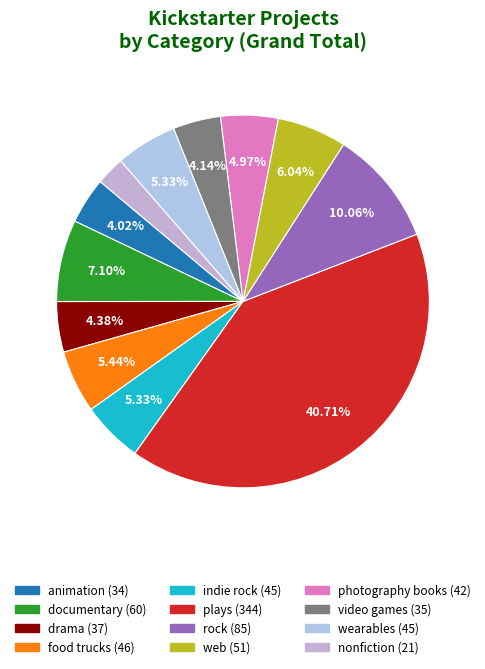

Is it true that web is 6% of the pie?

True